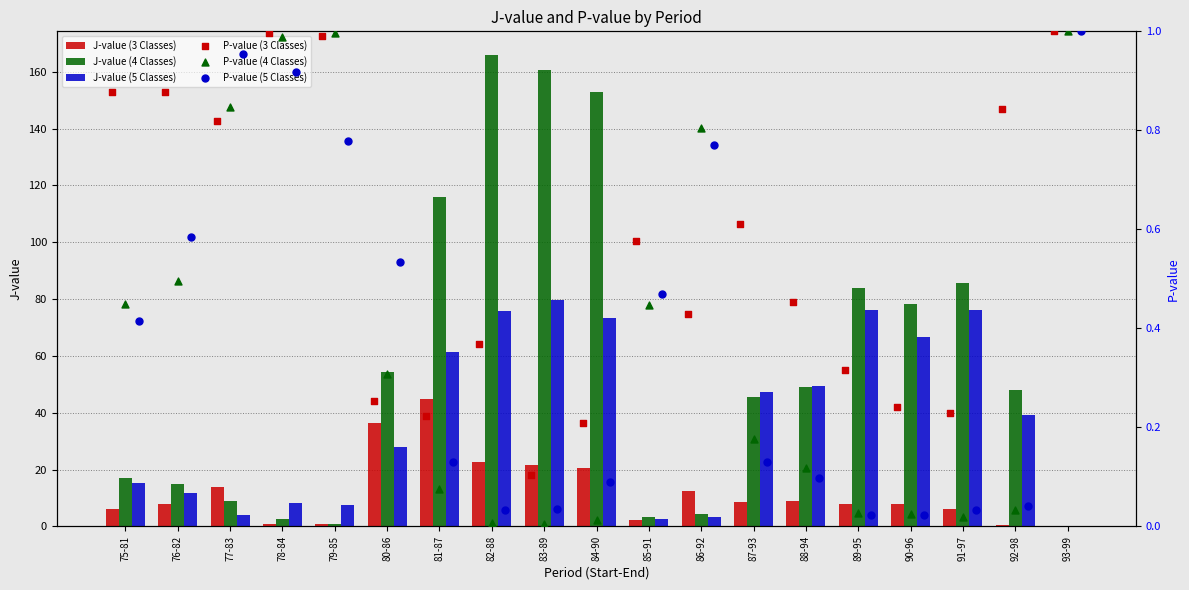

What is the sum of the J-value (5 Classes) values at 83-89 and 87-93?

126.8